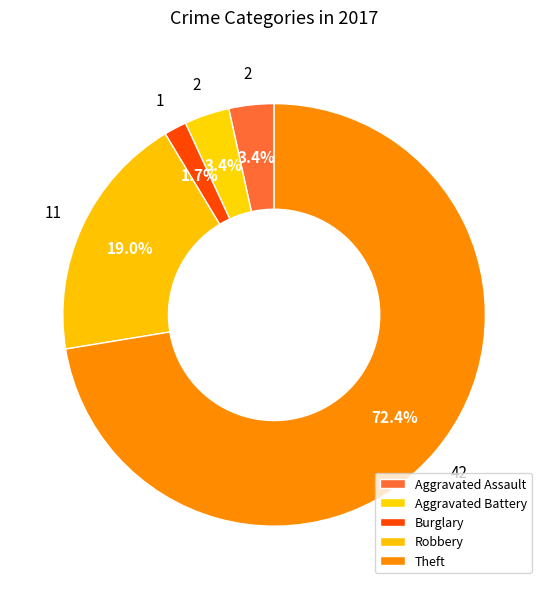

To the nearest percent, what portion does Robbery represent?

19%